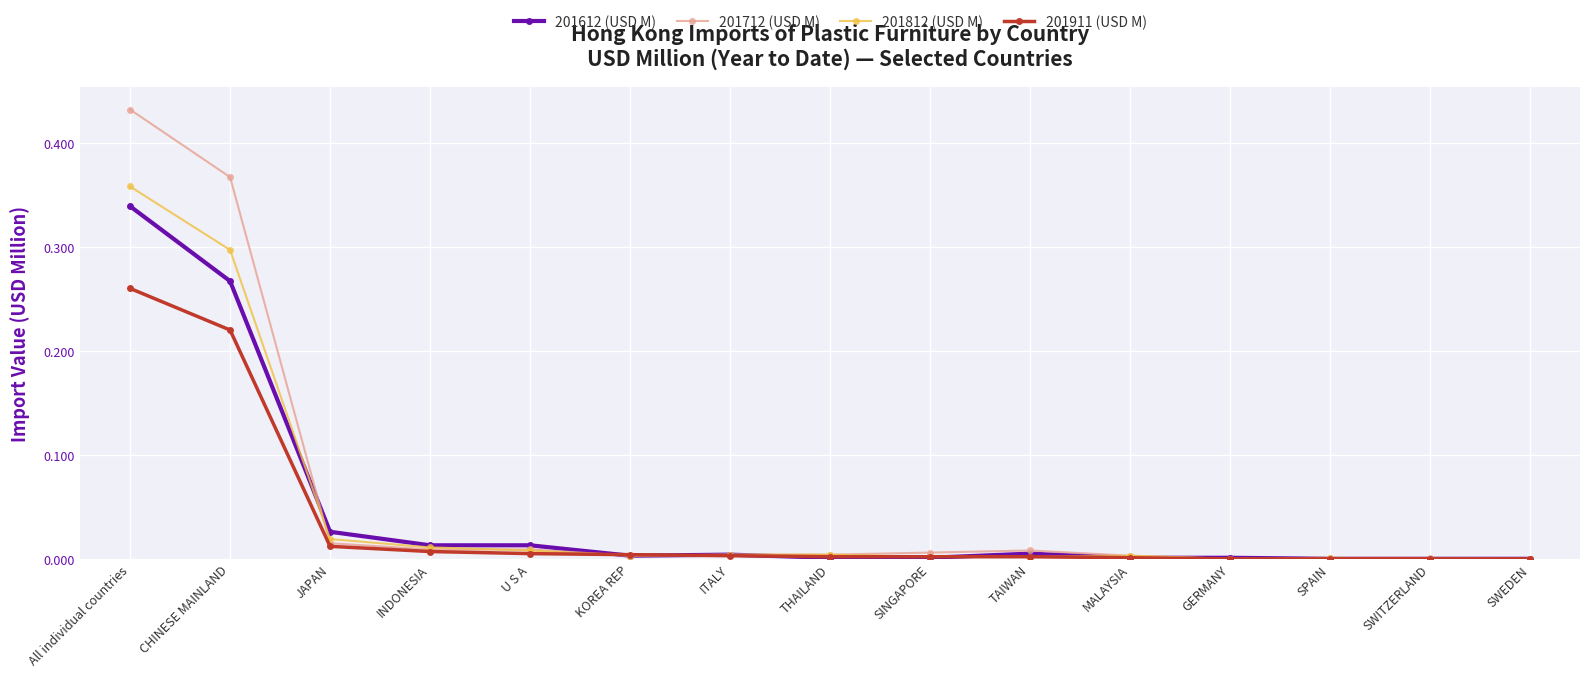

Which series has the largest total across all categories?

201712 (USD M)